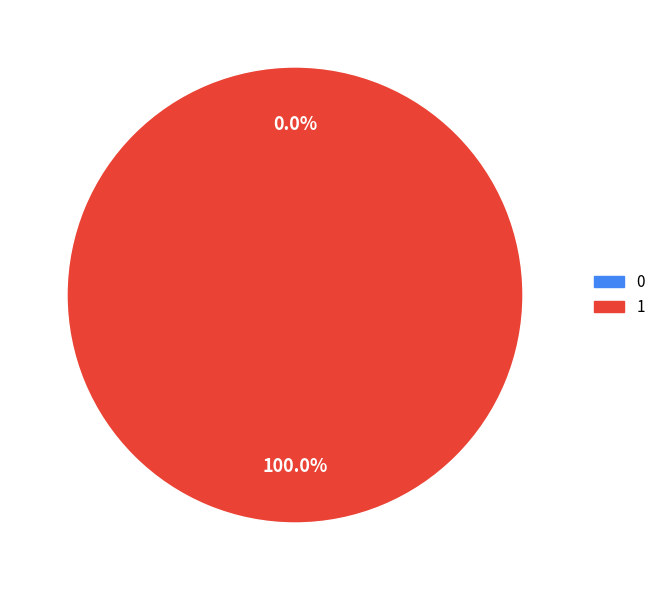

Is it true that 0 is 12% of the pie?

False